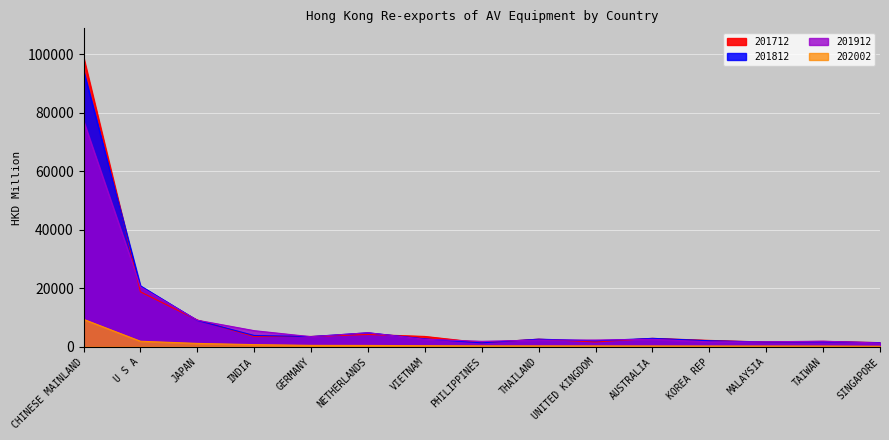

Which has a higher value, UNITED KINGDOM or AUSTRALIA?

AUSTRALIA